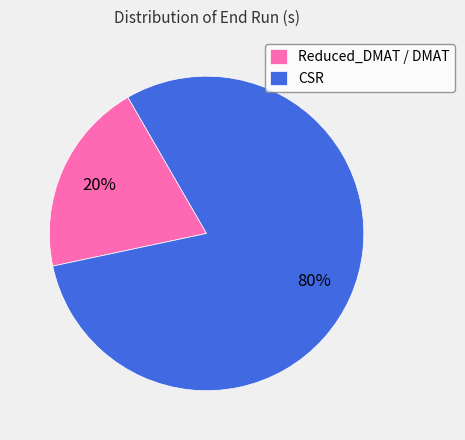

How many slices are in this pie chart?

2